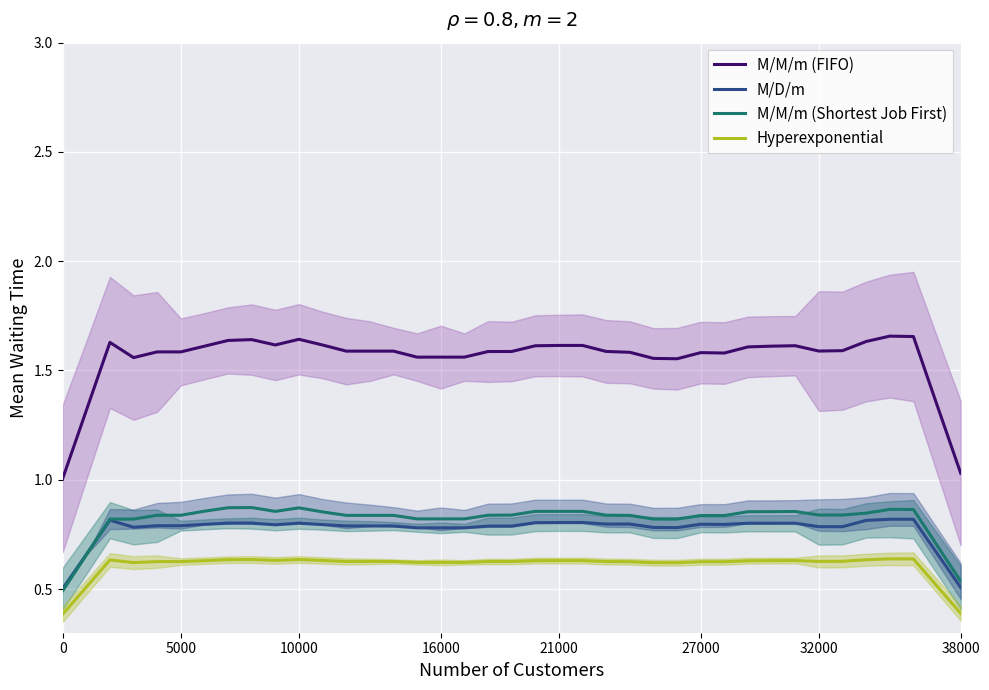

How many interior local valleys does the Hyperexponential series have?

6